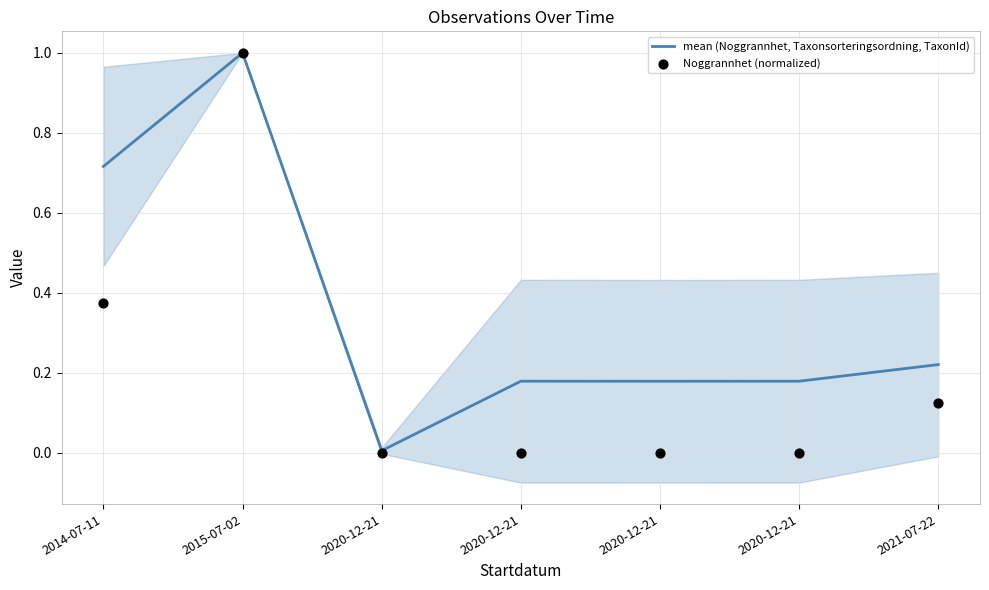

What are all the series names shown in the legend?

mean (Noggrannhet, Taxonsorteringsordning, TaxonId), Noggrannhet (normalized)